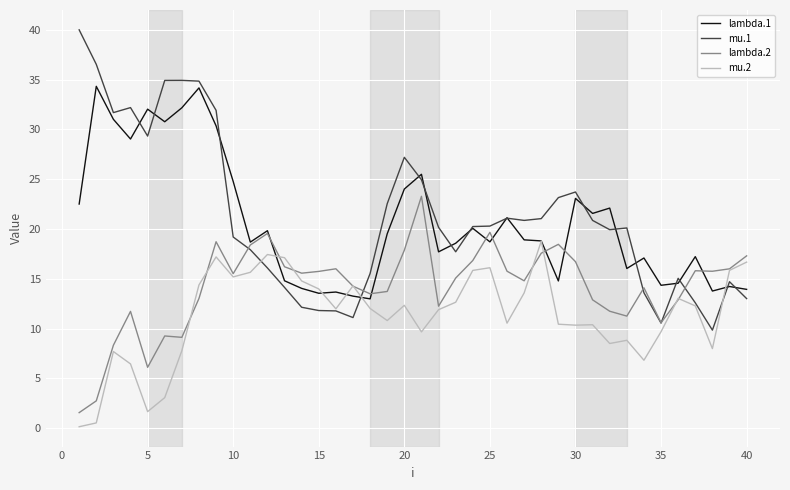

Rank the series by their maximum value, from lowest to highest.

mu.2, lambda.2, lambda.1, mu.1